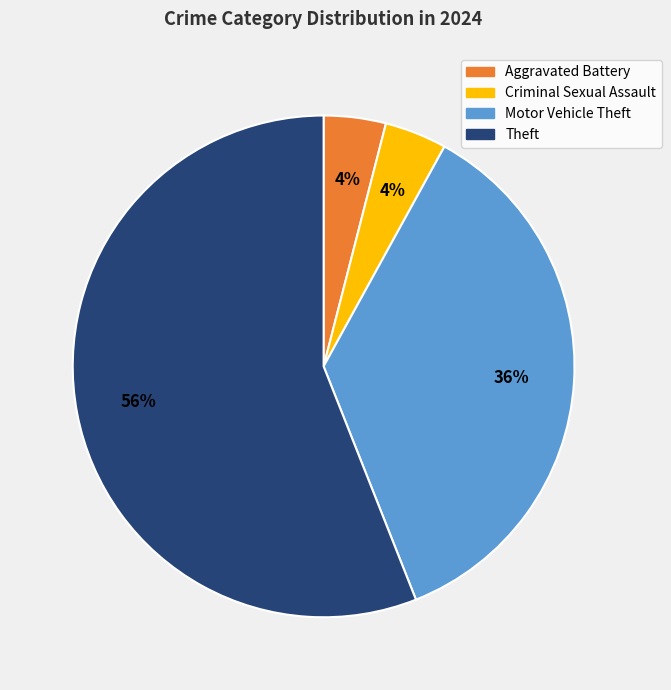

Which category has the biggest portion of the pie?

Theft